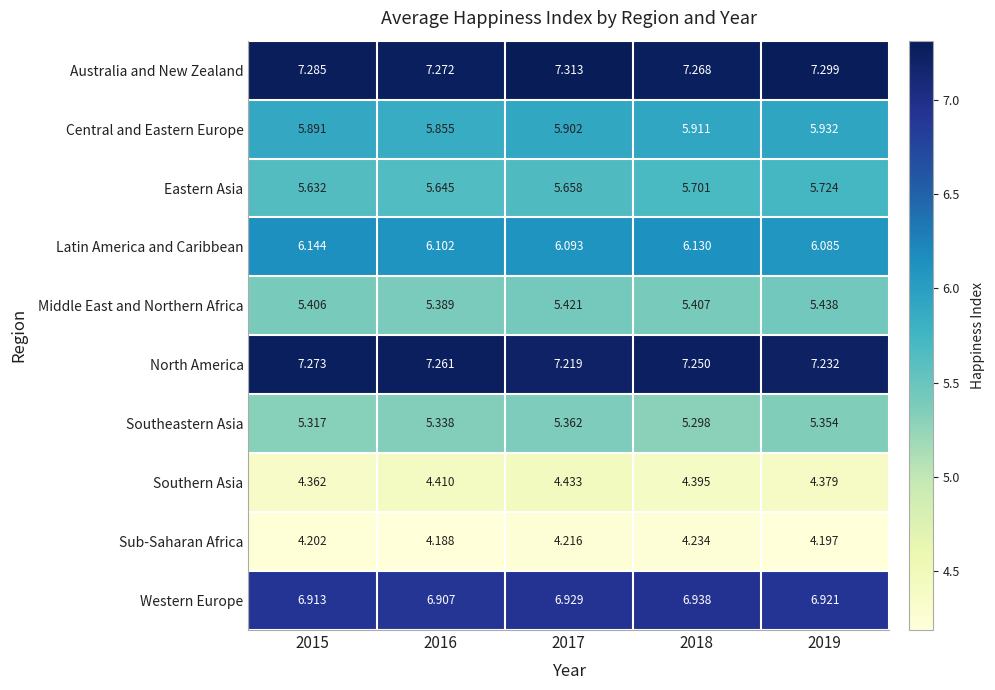

At how many categories does at least one series exceed 4?

5